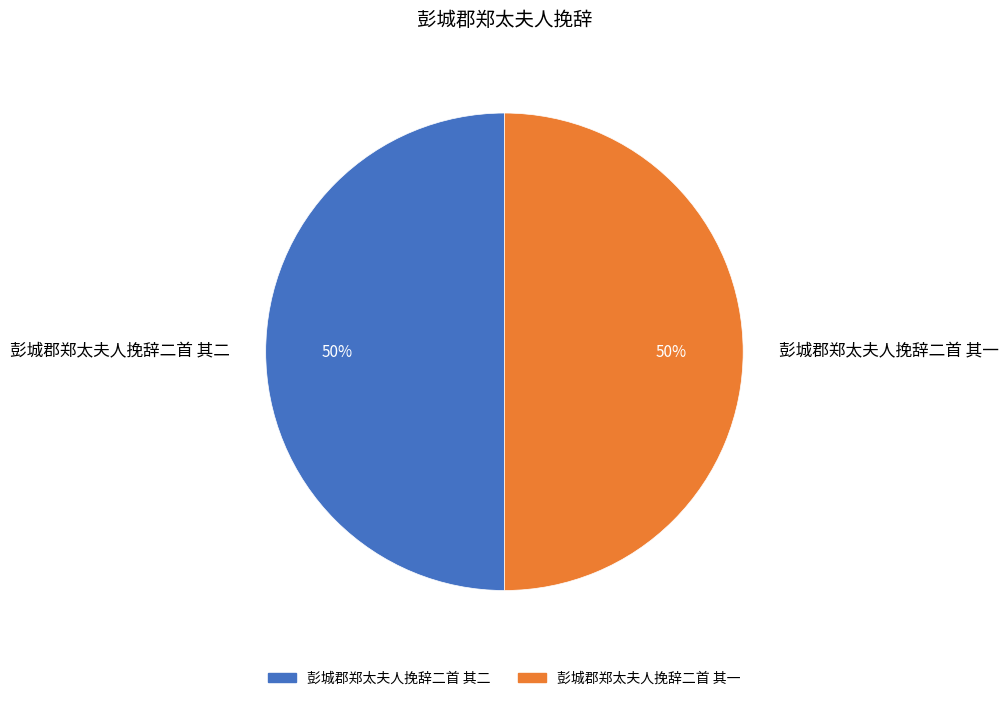

To the nearest percent, what percentage of the pie is 彭城郡郑太夫人挽辞二首 其二?

50%